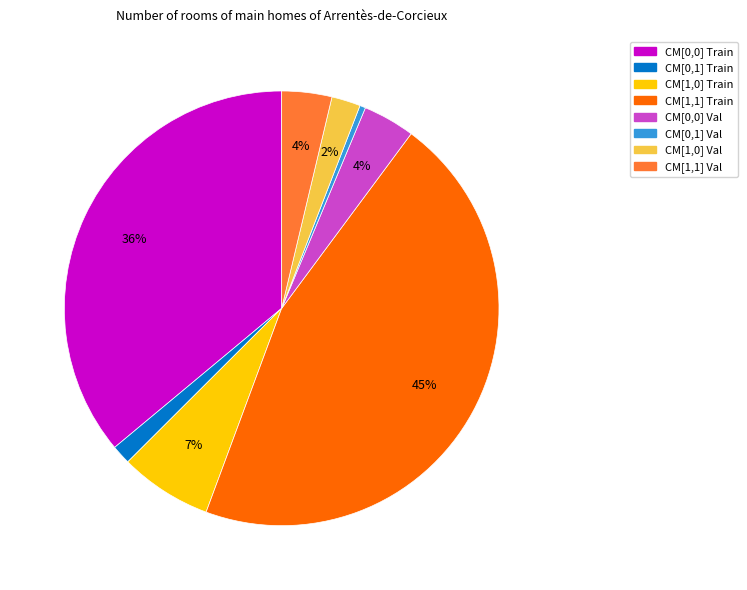

To the nearest percent, what is the average slice percentage?

12%